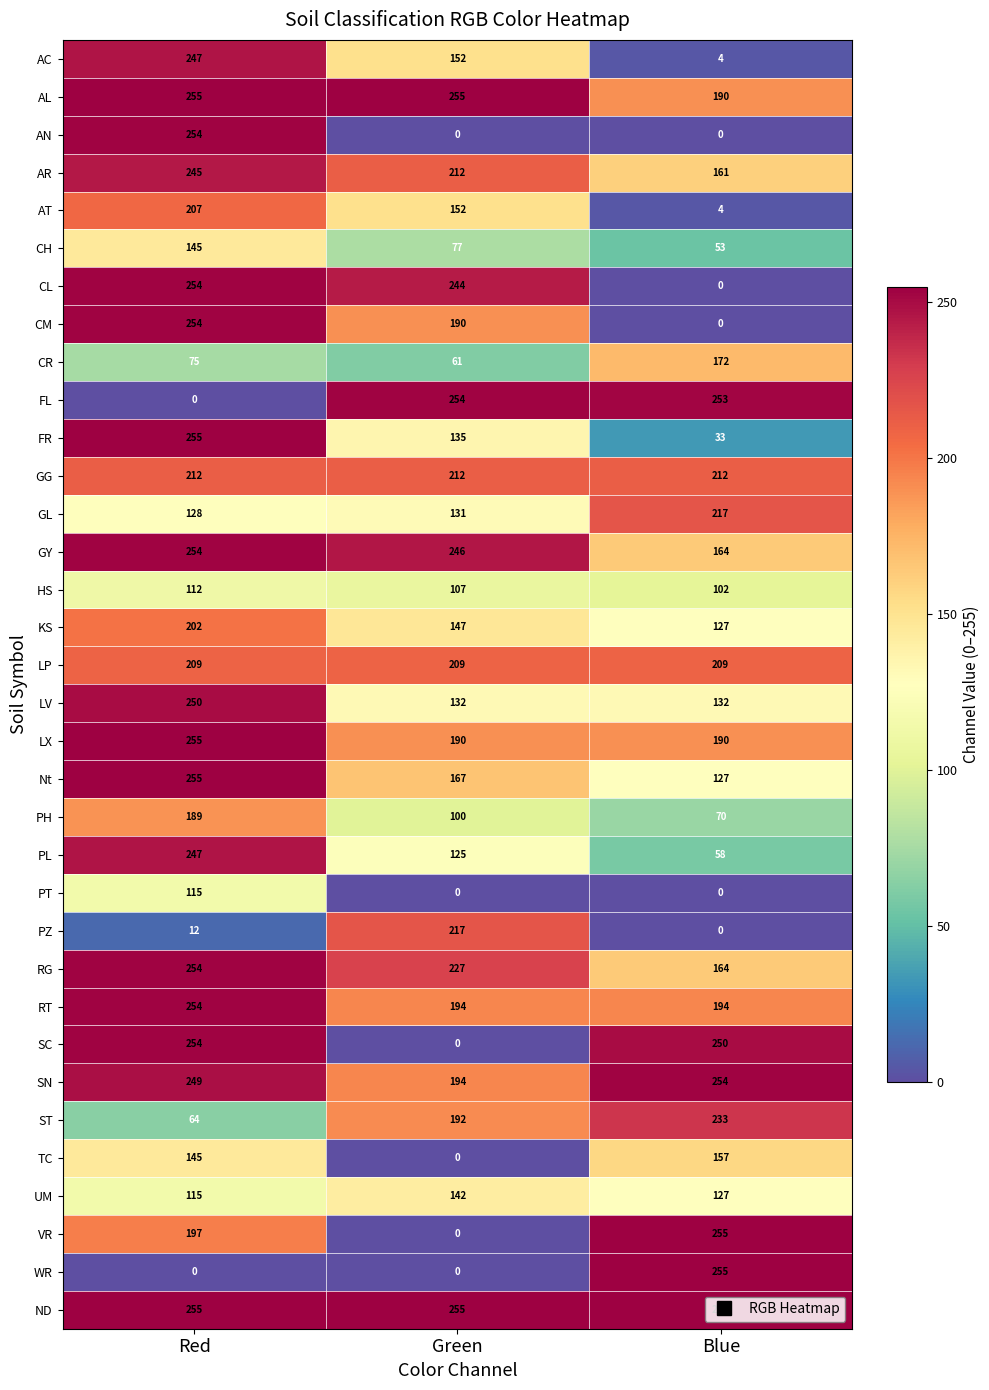

Read the RT value at Red, to the nearest 5.

255